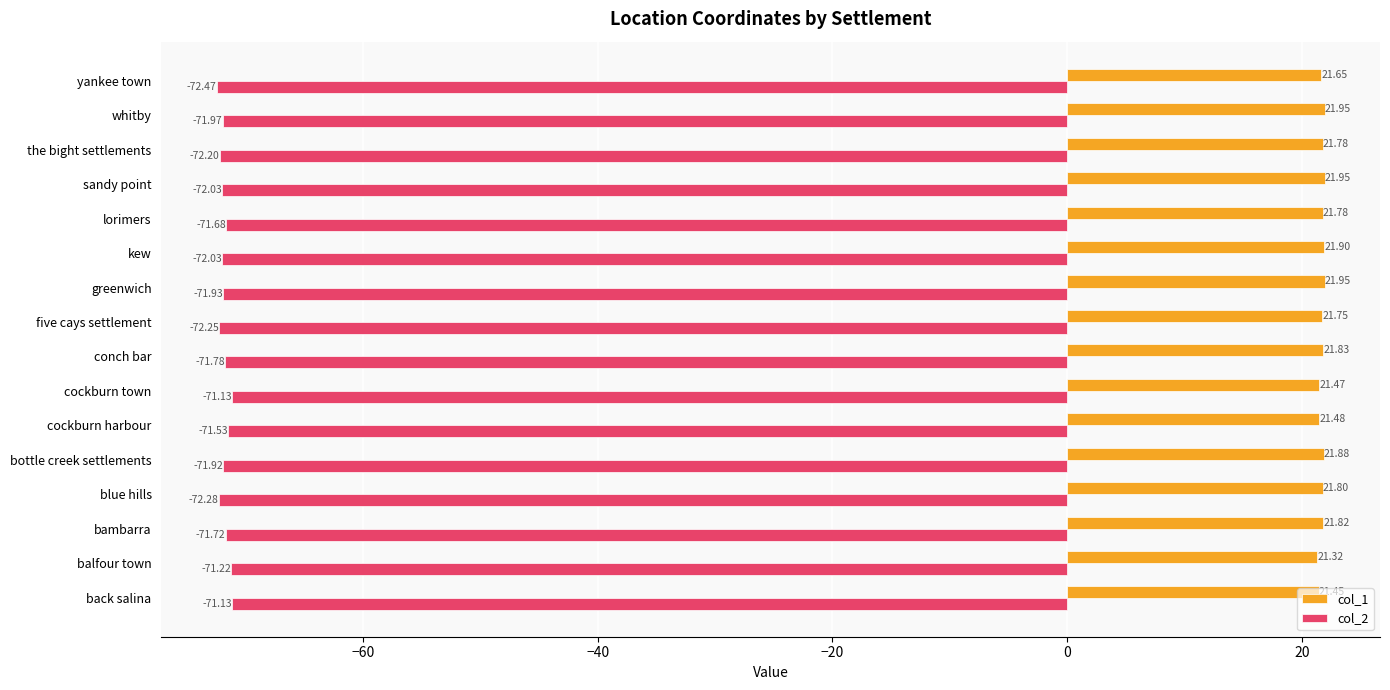

Where is col_1 nearest to the value 21?

balfour town